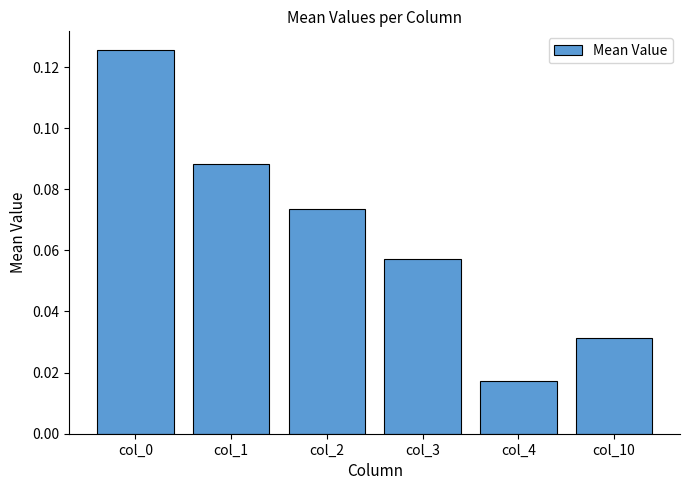

Which label corresponds to the smallest value in the chart?

col_4